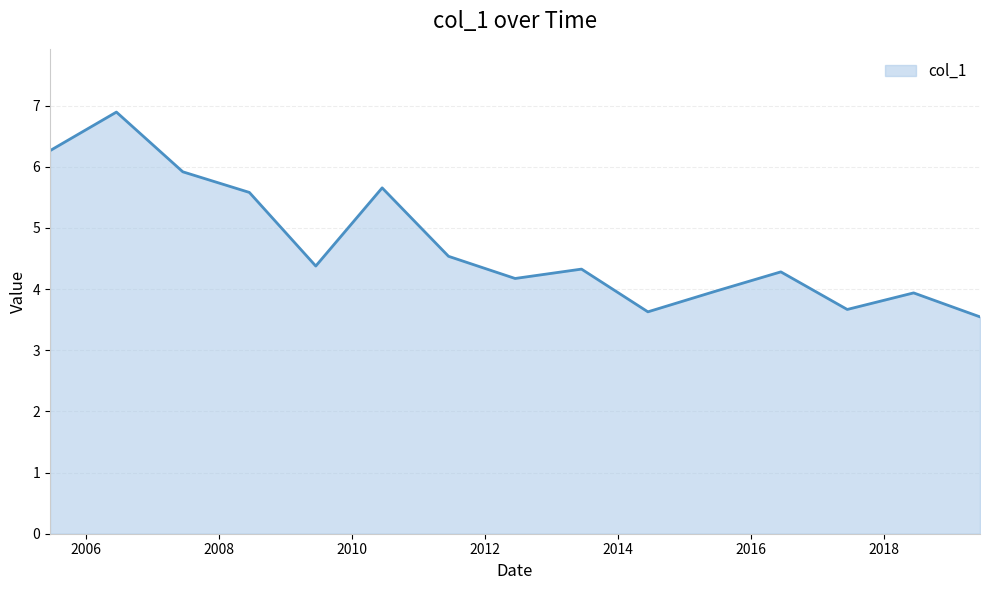

What is the difference between the maximum and minimum values?

3.3